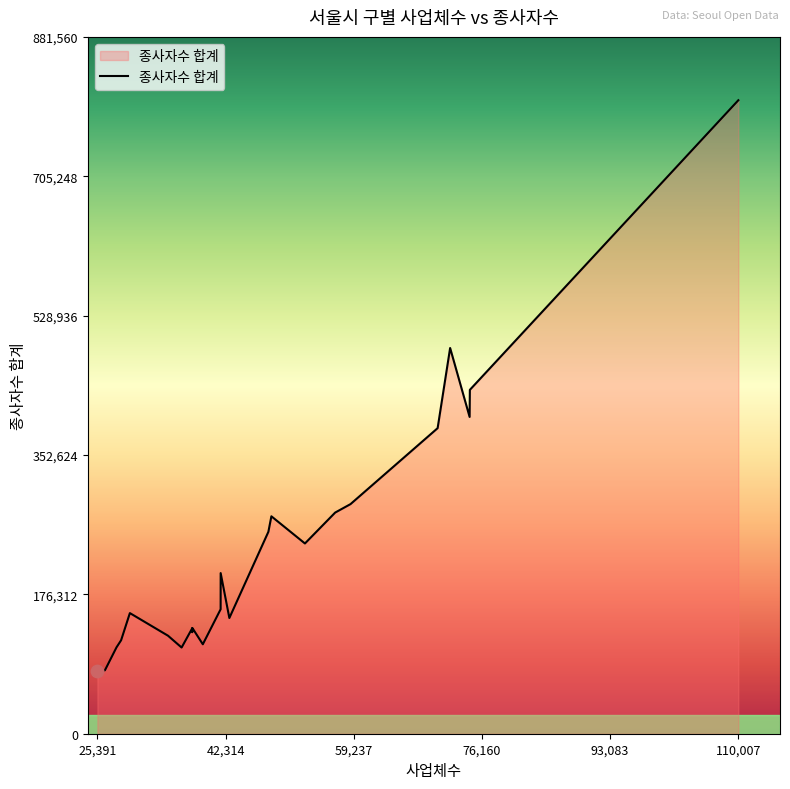

What is the maximum value shown in the chart?

801419